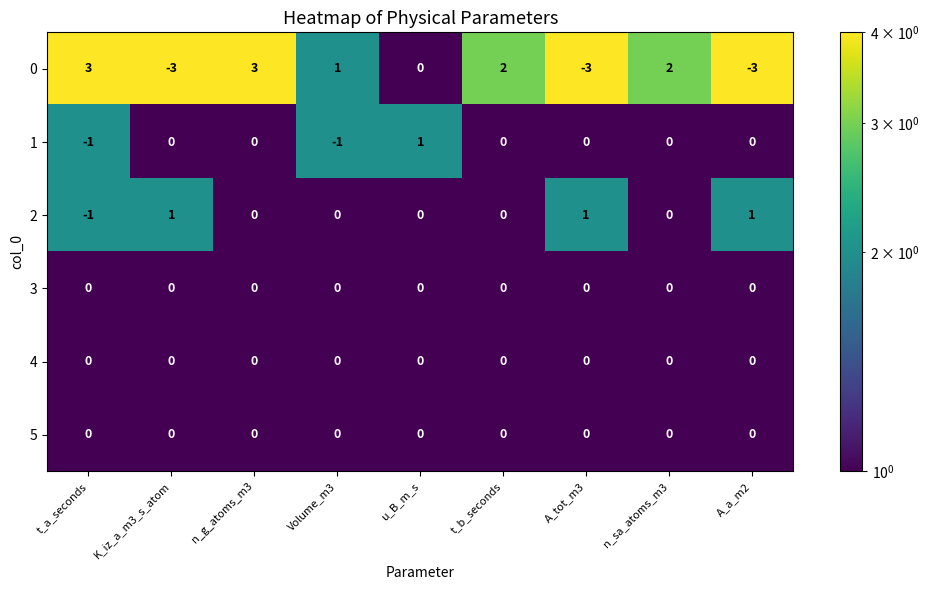

True or false: 2 has a value of 1 at A_a_m2.

True